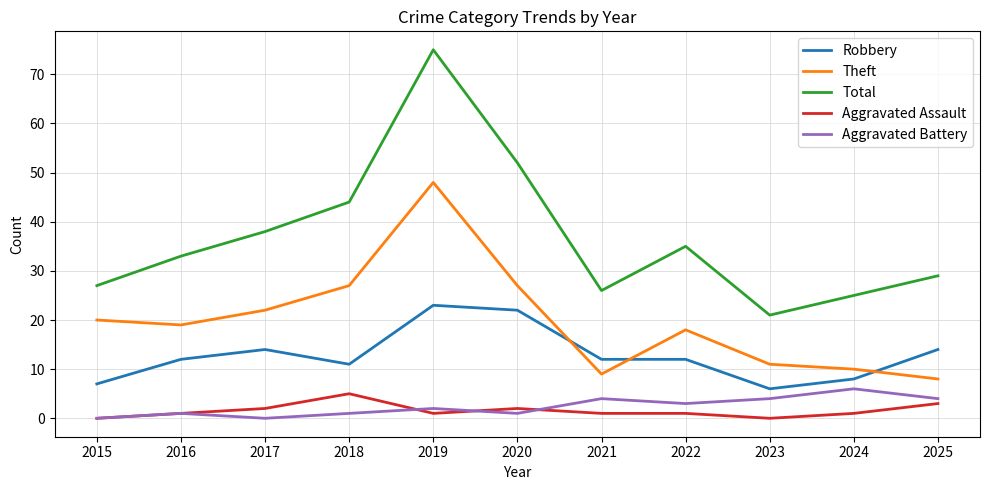

True or false: Robbery and Aggravated Battery cross at least once.

False